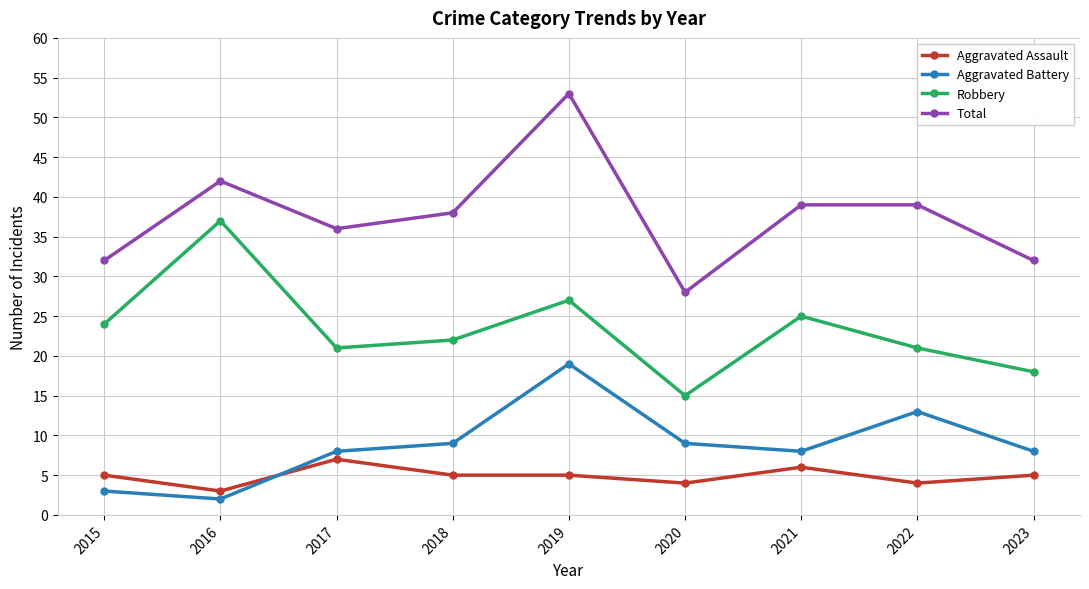

Is this an area chart (filled region under the line)?

No